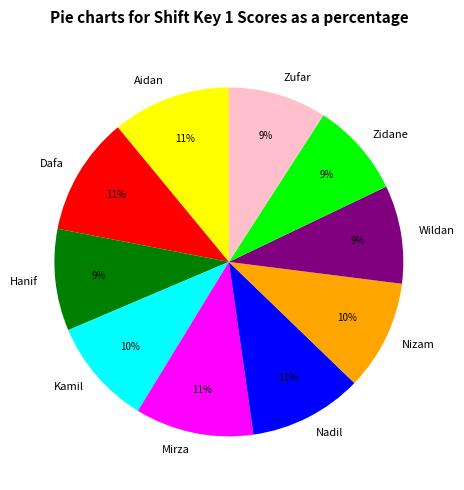

The Wildan slice represents 1% of the pie. True or false?

False